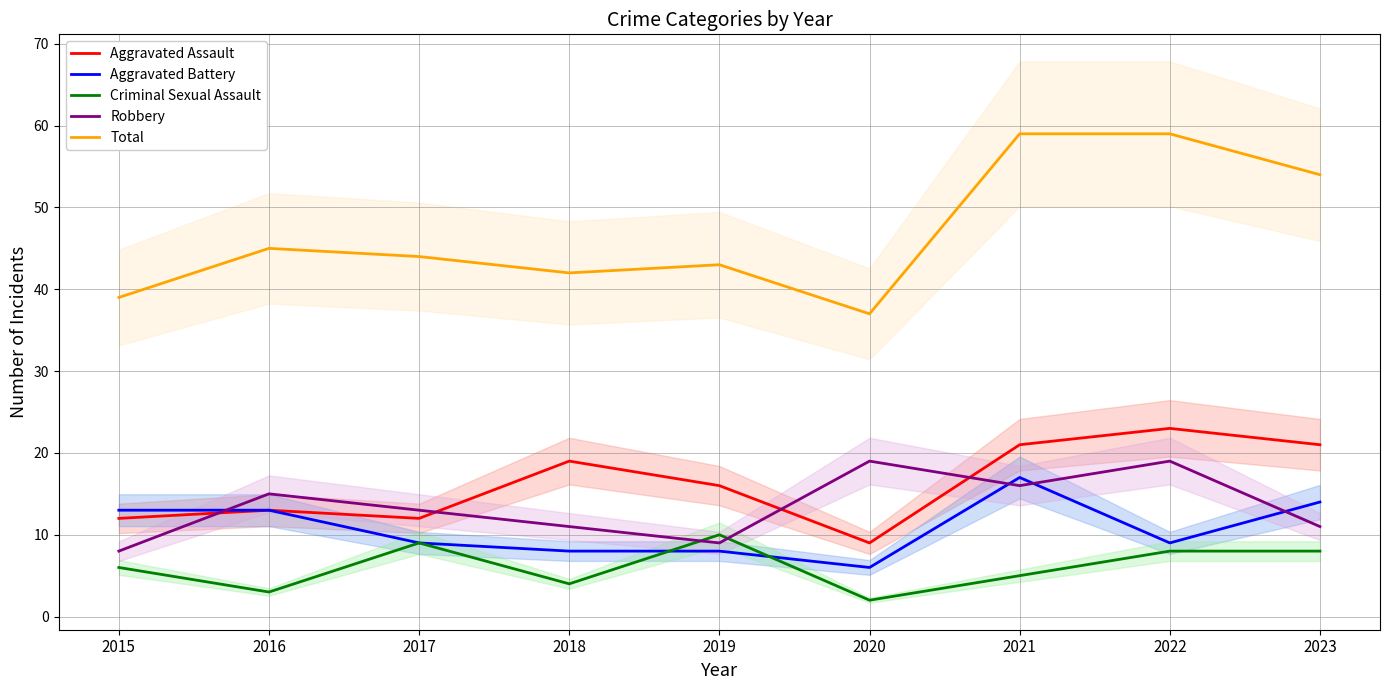

Which series has the widest spread of values?

Total